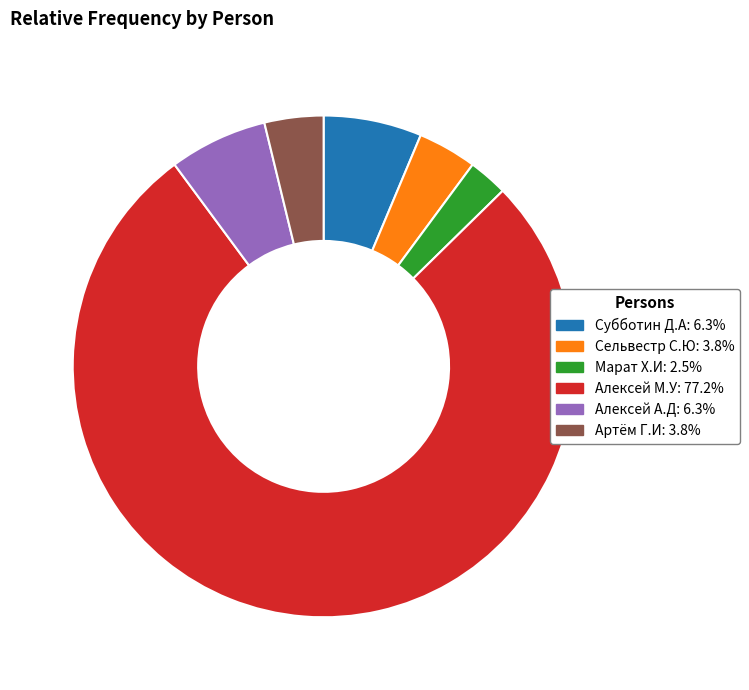

Does Артём Г.И account for over 50% of the chart?

No